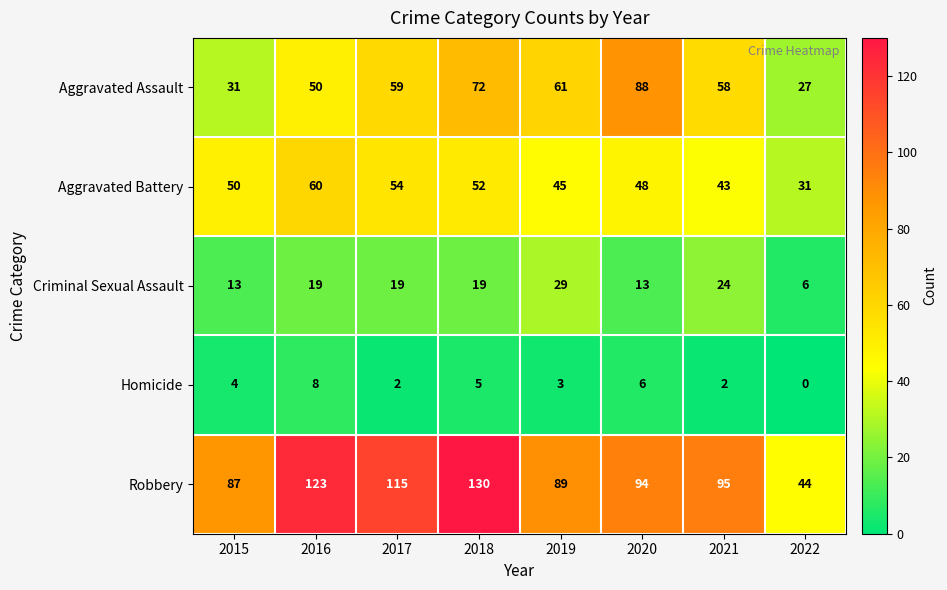

Which series has the largest total across all categories?

Robbery